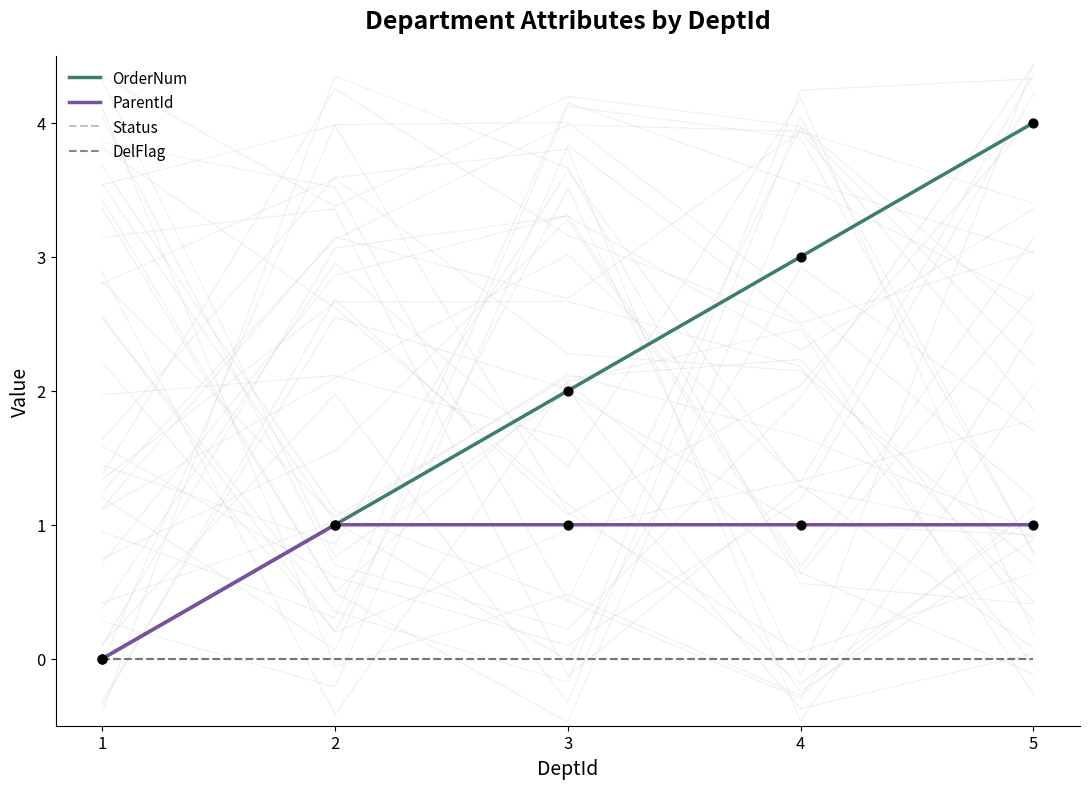

Which series has the largest total across all categories?

OrderNum